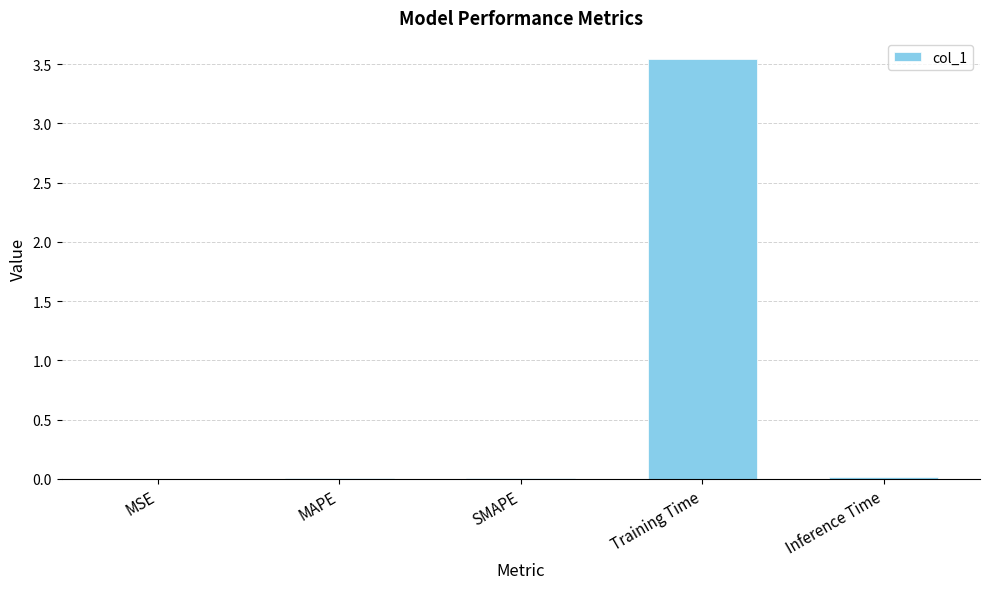

What is the sum of all values?

3.6